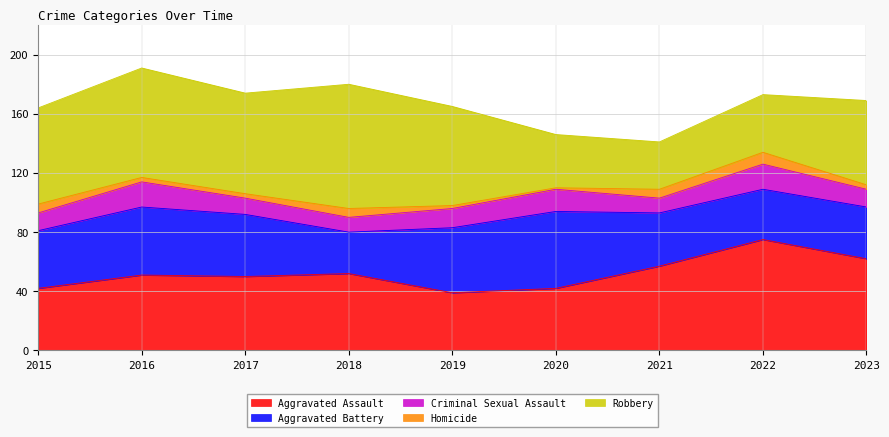

True or false: Homicide and Criminal Sexual Assault intersect in this chart.

False